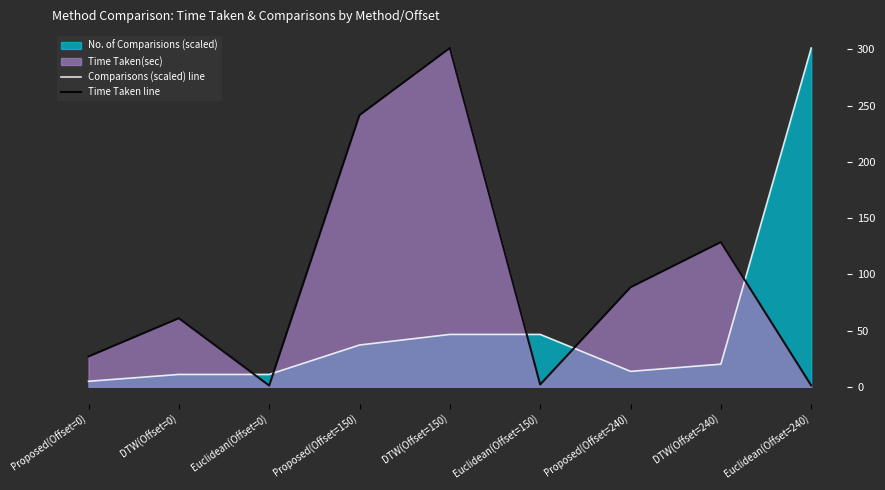

True or false: Comparisons (scaled) line has a value of 46.5 at DTW(Offset=150).

True